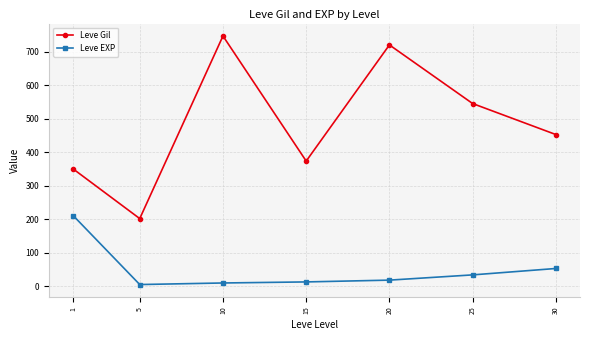

At which label does Leve Gil reach its minimum?

5